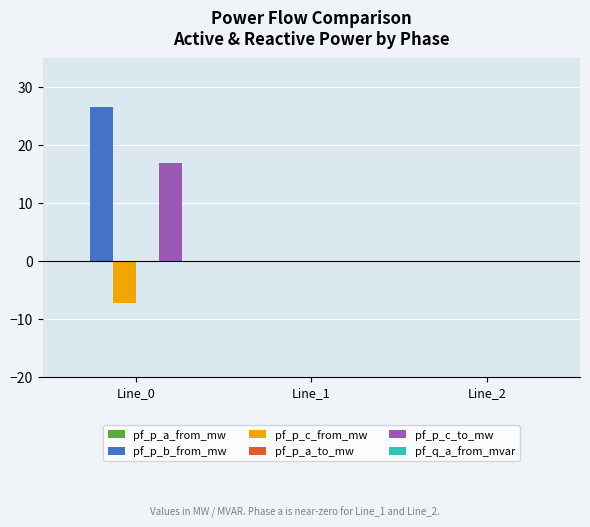

True or false: pf_p_c_to_mw has a value of 0.0 at Line_2.

True